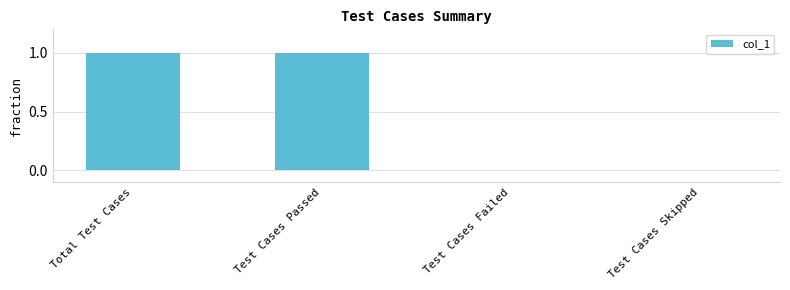

Are the bars horizontal?

No